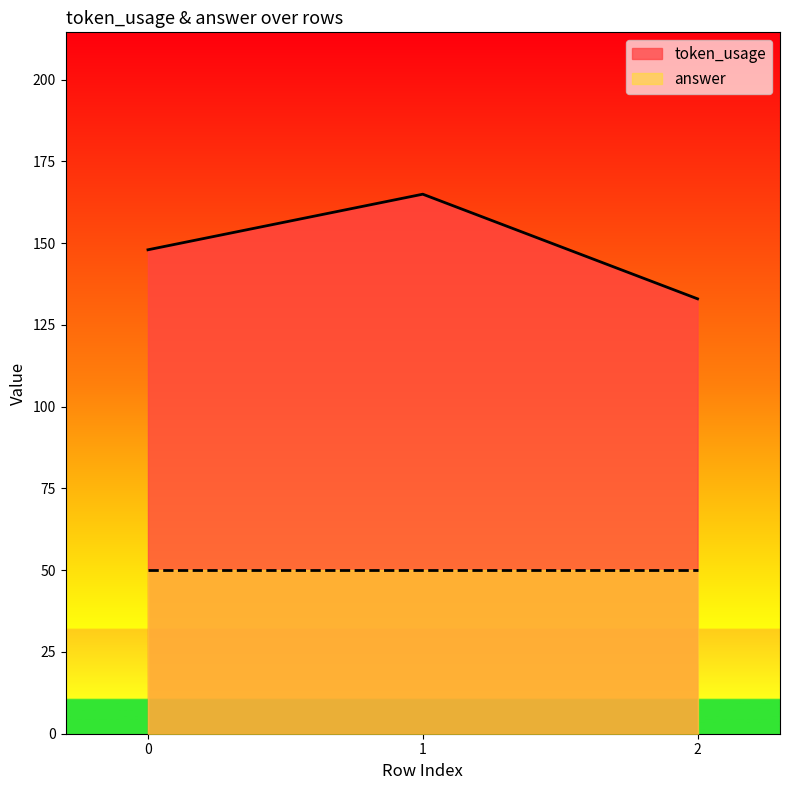

What is the spread (max minus min) of values at 2?

83